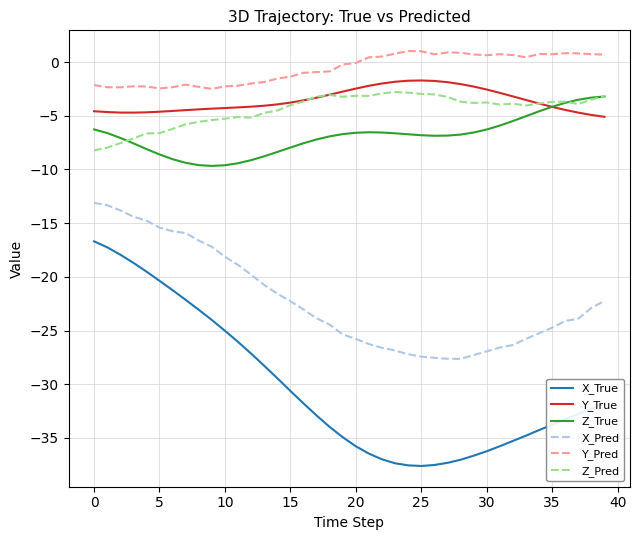

True or false: Y_True and Y_Pred cross at least once.

False